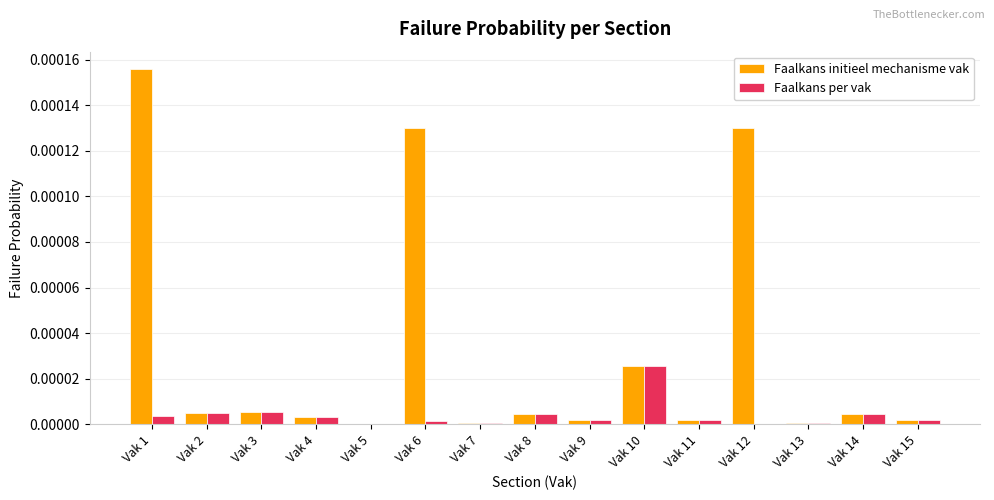

How many groups of bars are there?

15